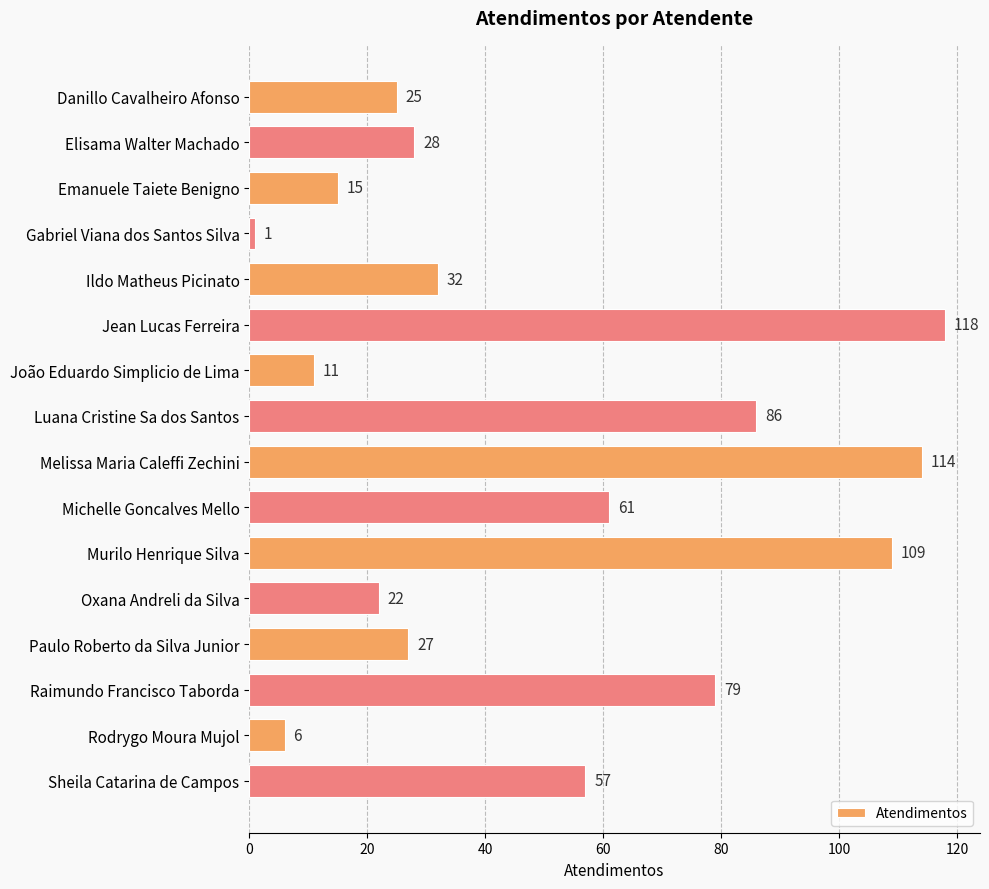

What is the ratio of the value at Danillo Cavalheiro Afonso to the value at Luana Cristine Sa dos Santos?

0.3